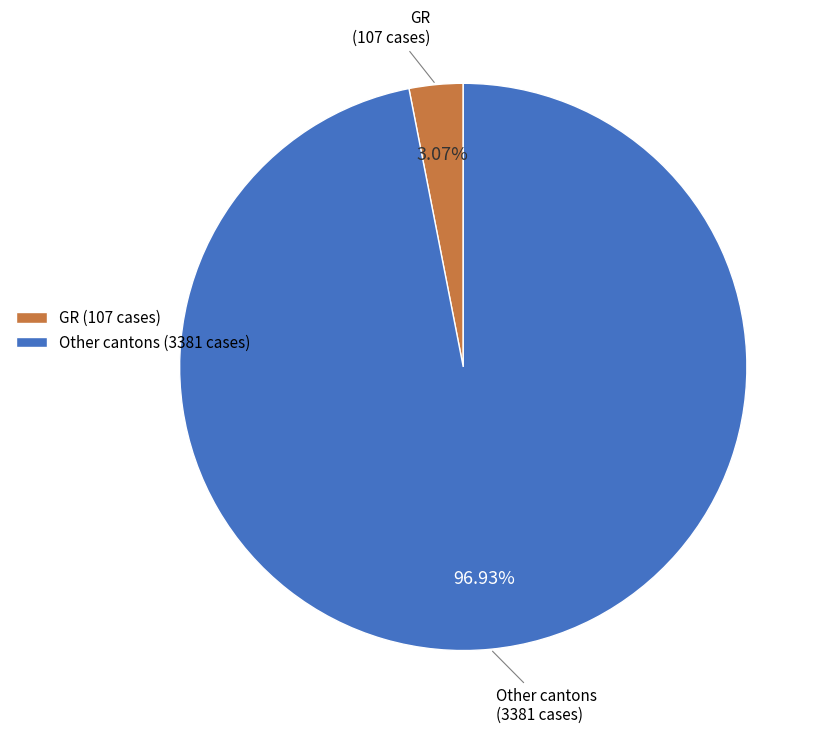

Is there a majority slice in this chart?

Yes